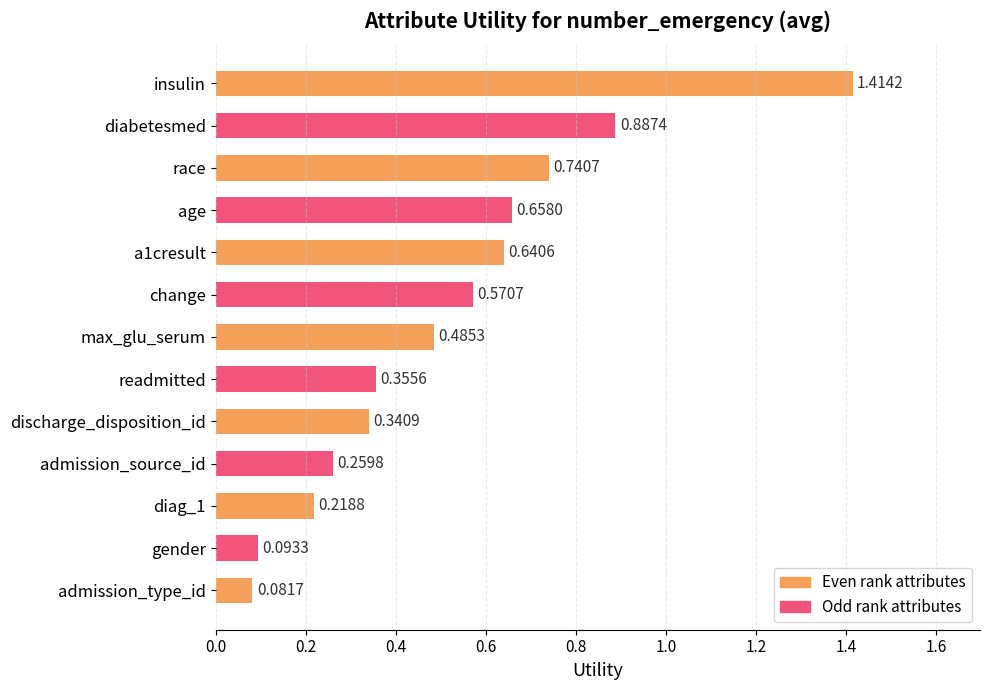

List the labels in order of value, smallest first.

admission_type_id, gender, diag_1, admission_source_id, discharge_disposition_id, readmitted, max_glu_serum, change, a1cresult, age, race, diabetesmed, insulin